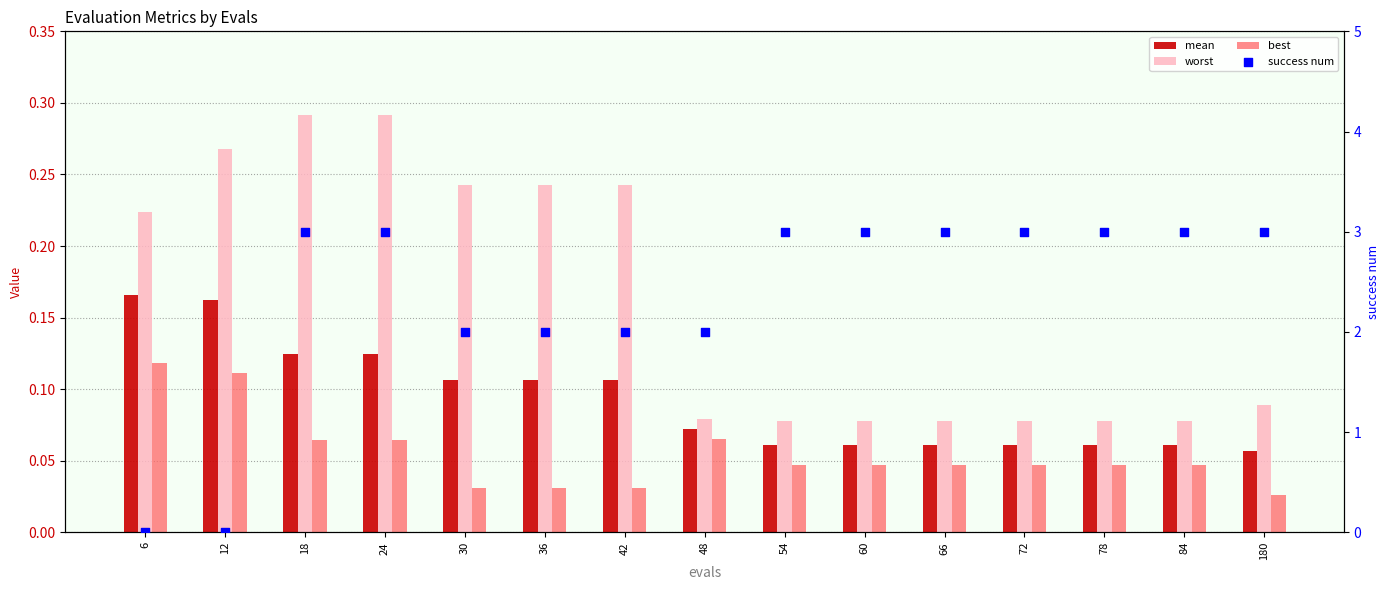

At how many categories does at least one series exceed 0?

15